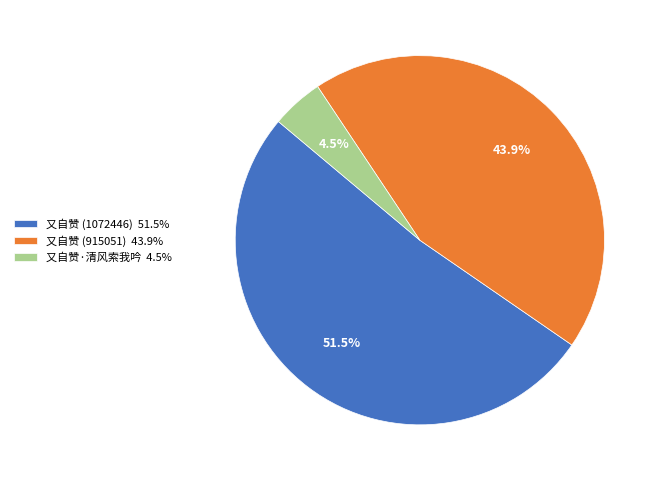

Is 又自赞 (1072446) 51.5% the majority of the pie?

Yes